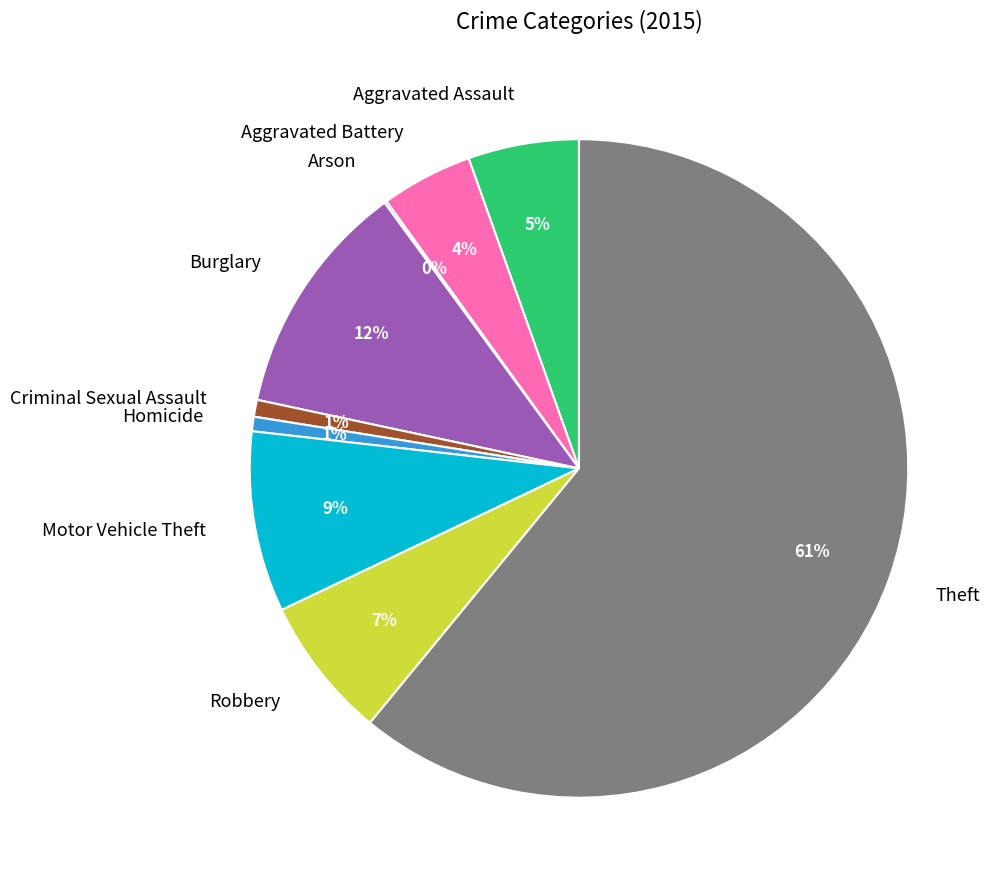

What percentage is the Burglary slice, to the nearest percent?

12%